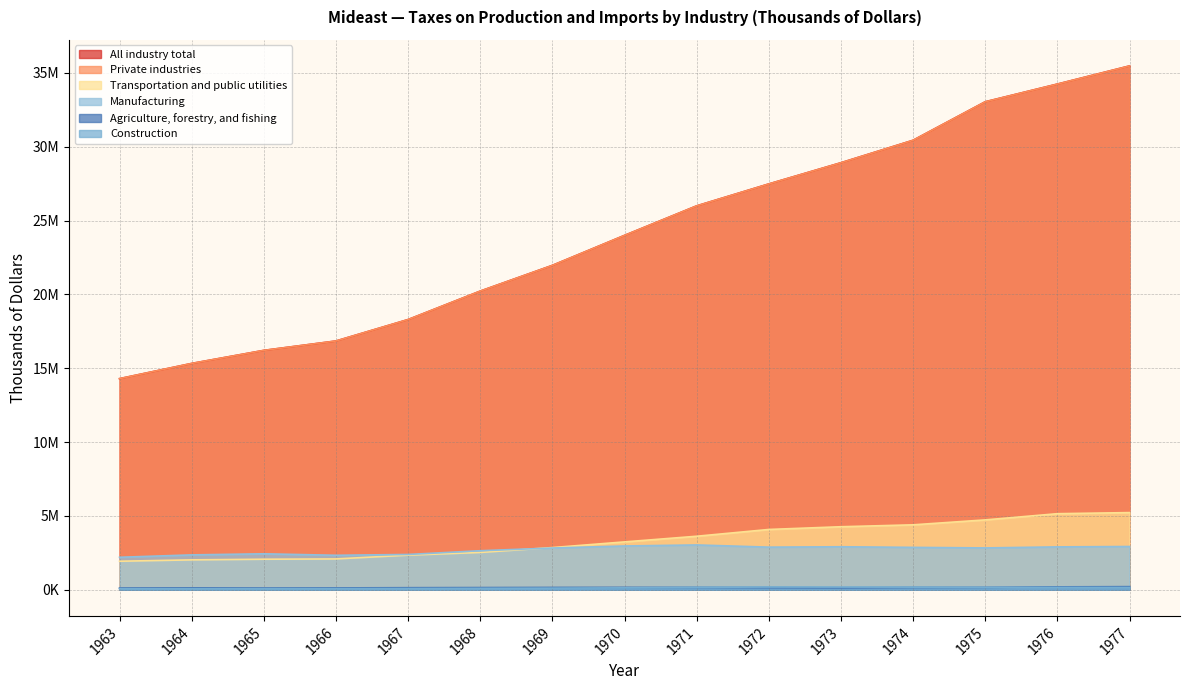

At how many categories does at least one series exceed 34713303?

1